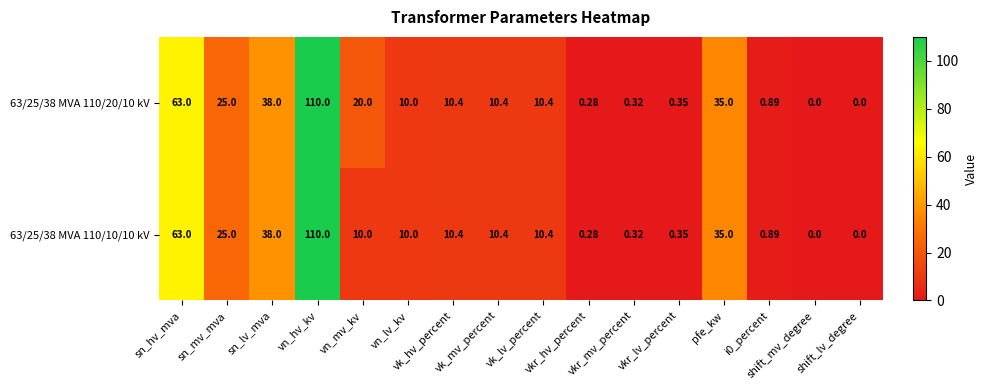

What is the maximum value shown in the chart?

110.0